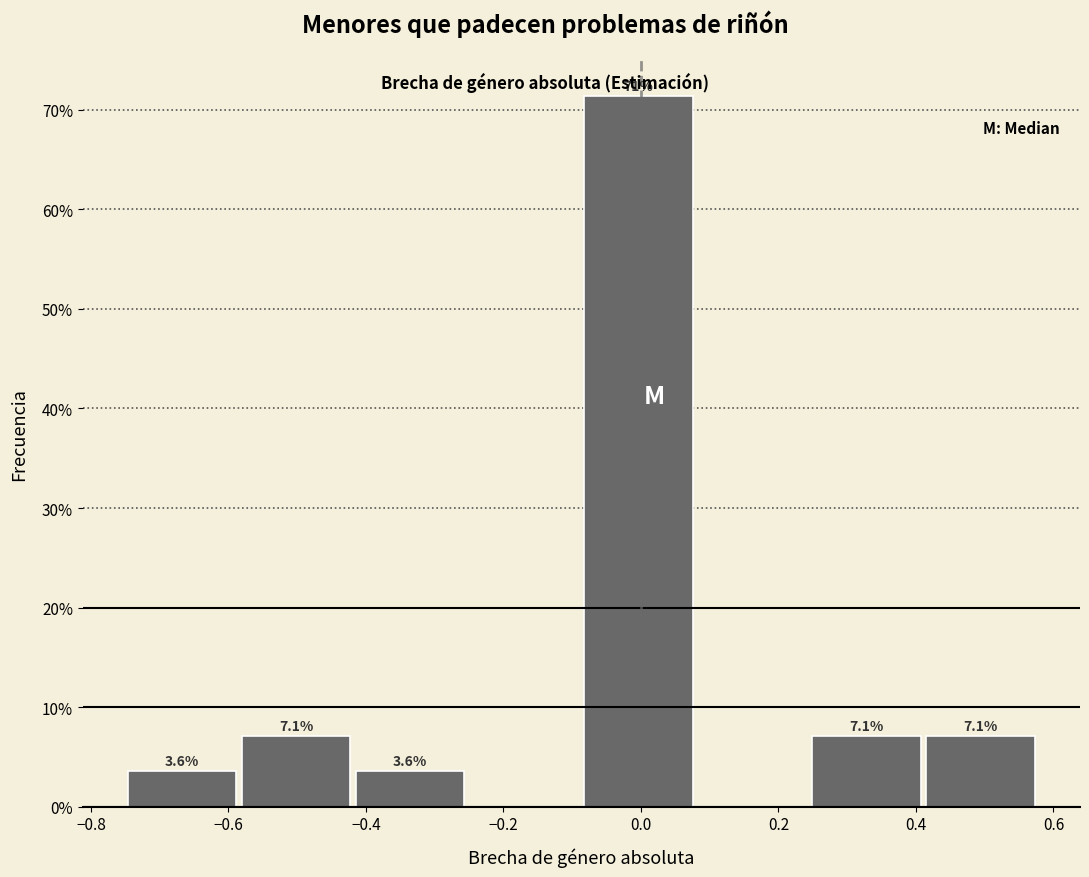

Which range on the x-axis has the tallest bar?

-0.08 to 0.08